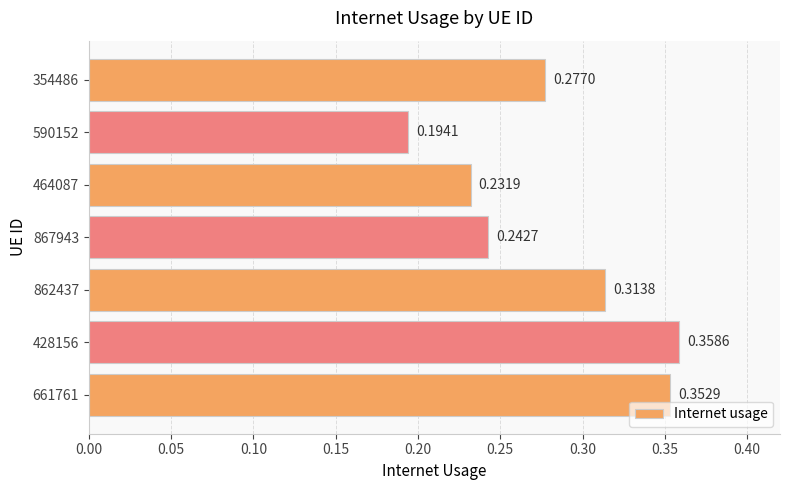

Which has a higher value, 428156 or 464087?

428156